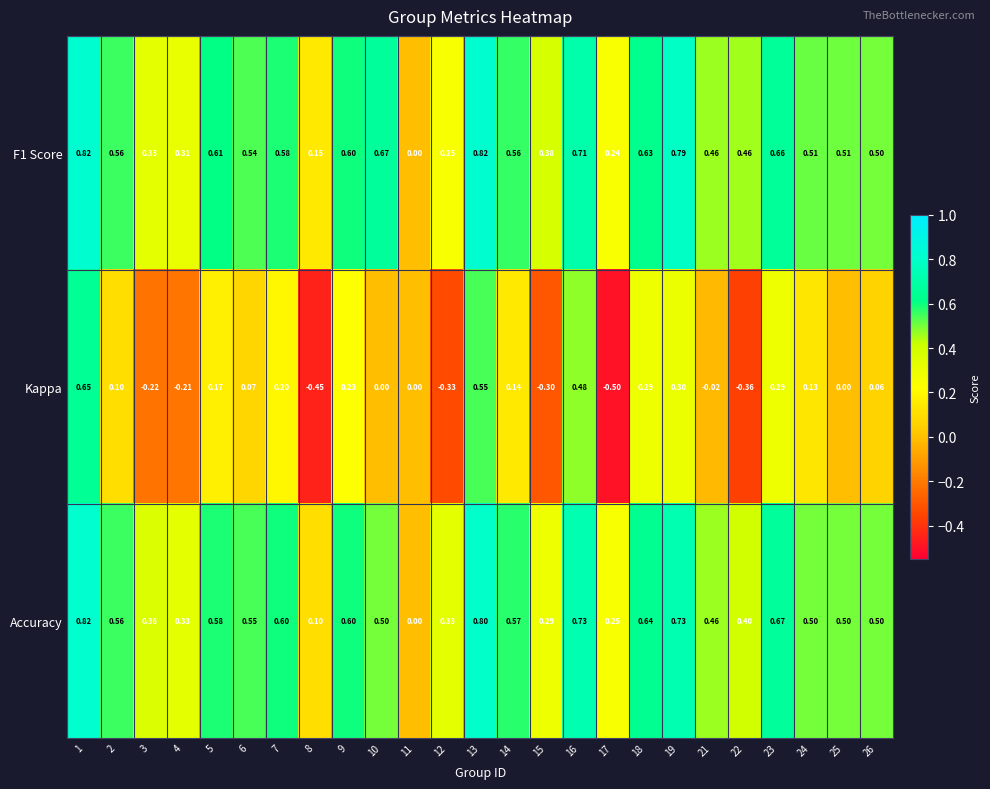

What is the difference between the highest and lowest values at 23?

0.4